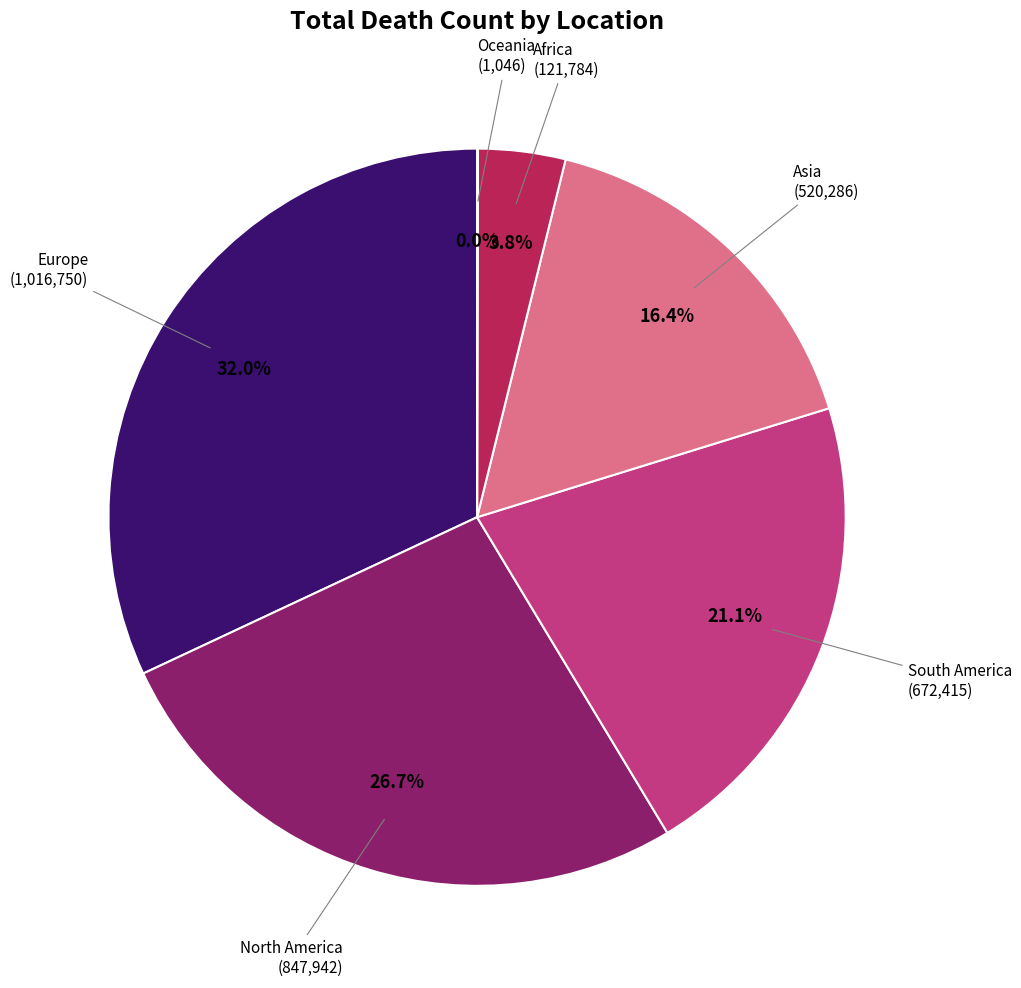

Does any single category account for the majority?

No